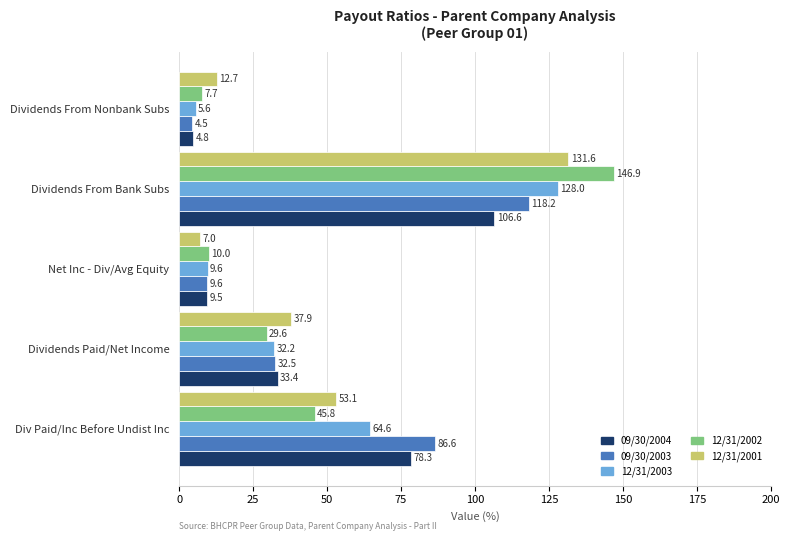

List the labels in order of 12/31/2003 value, largest first.

Dividends From Bank Subs, Div Paid/Inc Before Undist Inc, Dividends Paid/Net Income, Net Inc - Div/Avg Equity, Dividends From Nonbank Subs